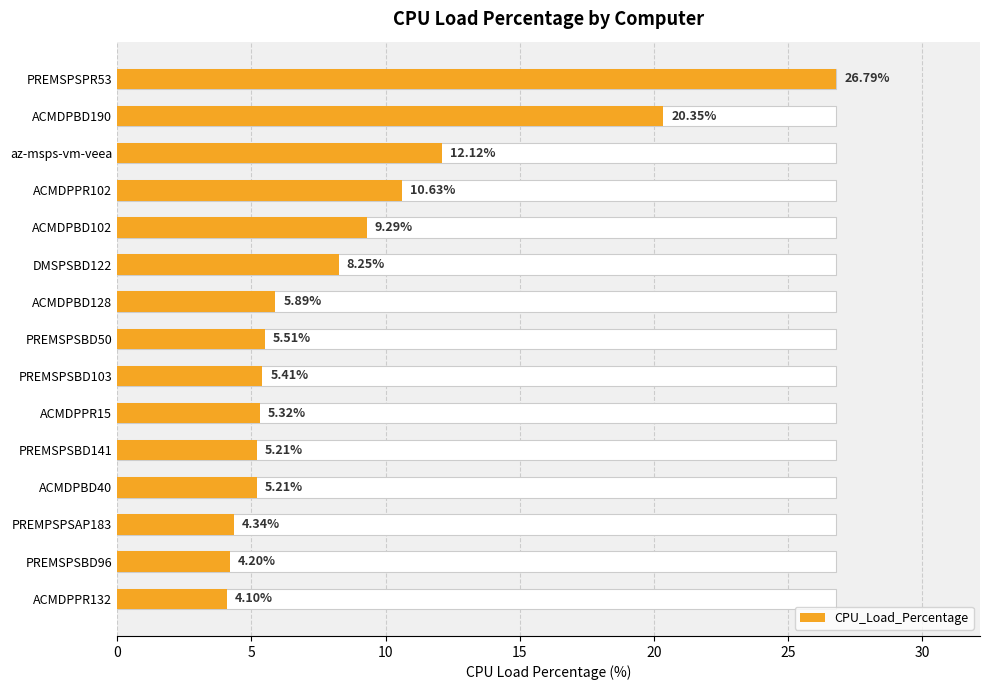

The chart shows a value of 2.9 at PREMSPSBD96. True or false?

False